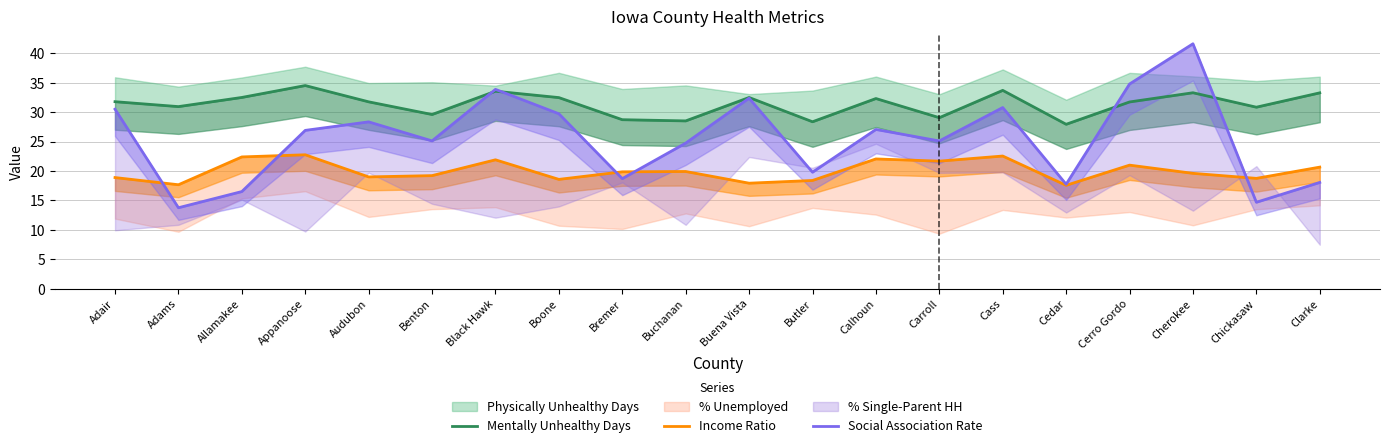

Where is the first local maximum for Social Association Rate?

Audubon